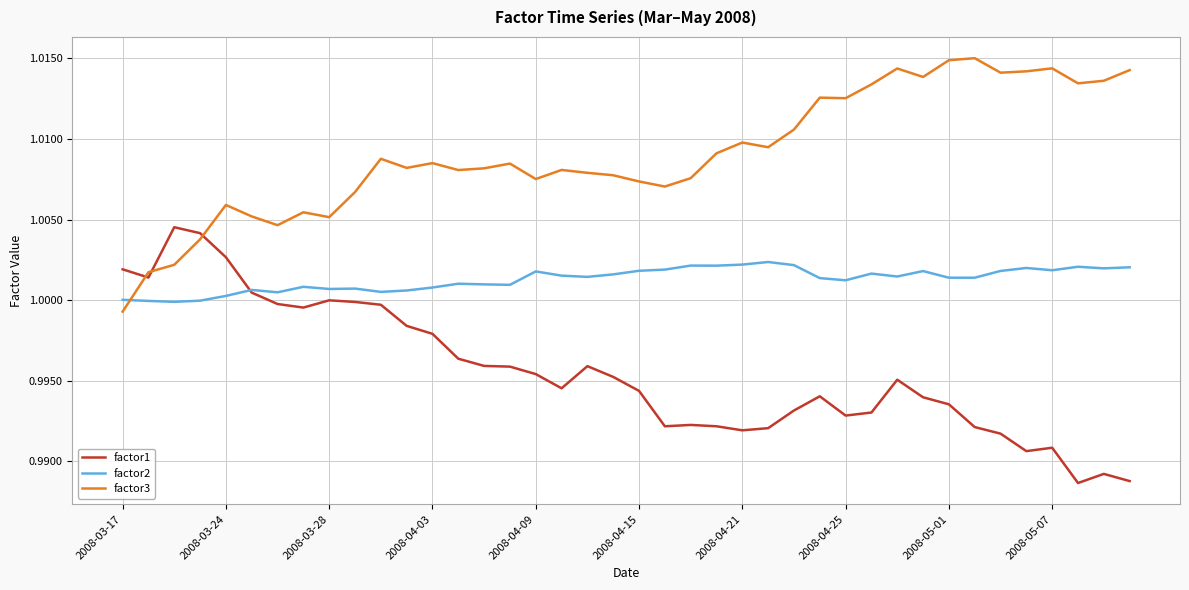

Which series has the largest total across all categories?

factor3